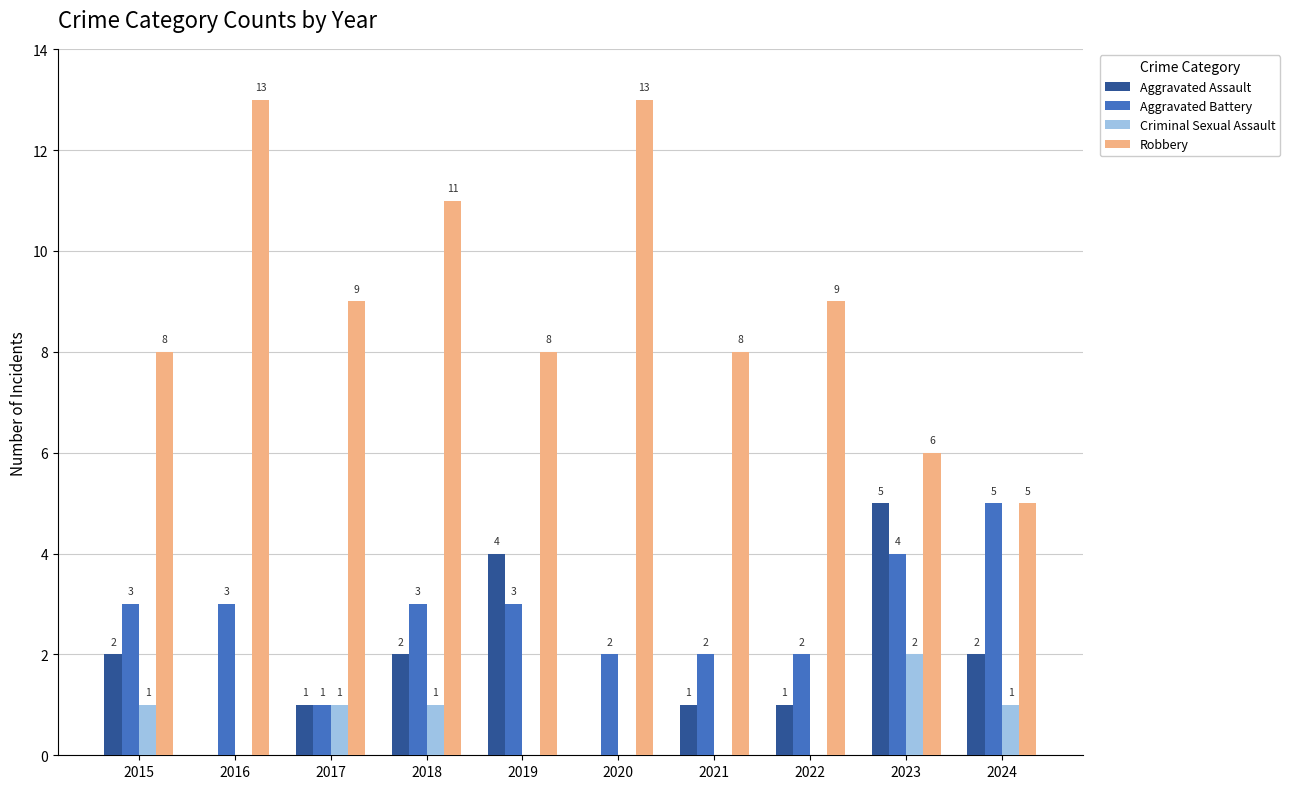

What value does the Aggravated Battery series have at 2023?

4